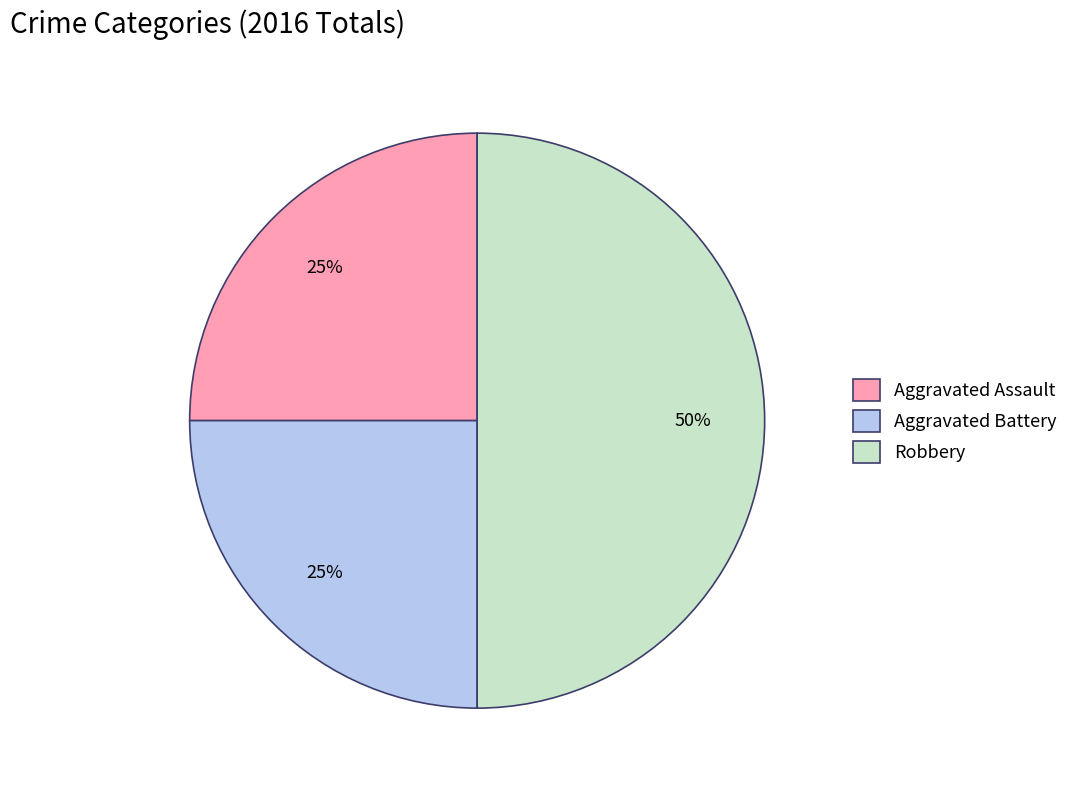

The Aggravated Assault slice represents 25% of the pie. True or false?

True